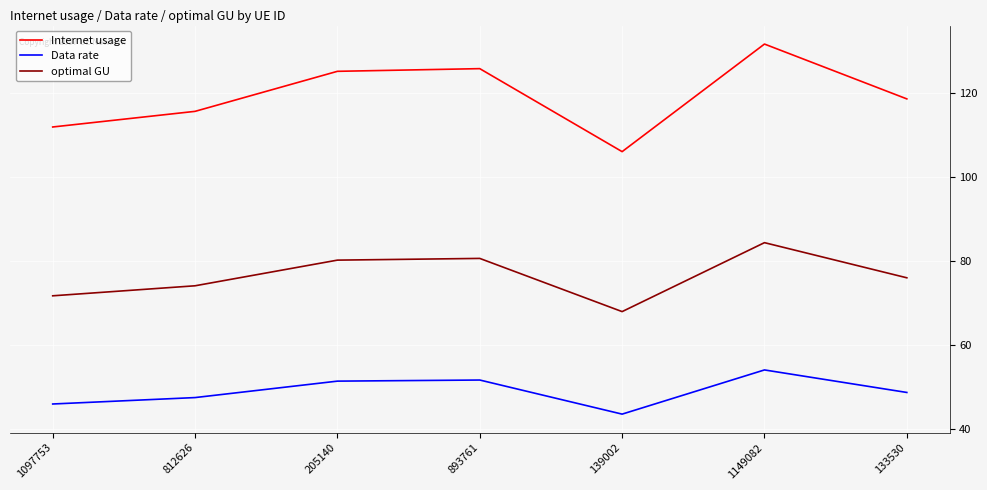

At which category is the sum across all series the highest?

1149082